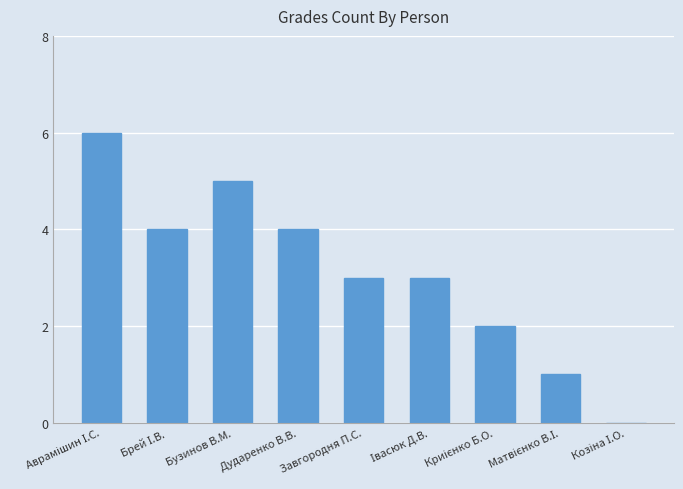

True or false: the data shows 1 at Дударенко В.В..

False